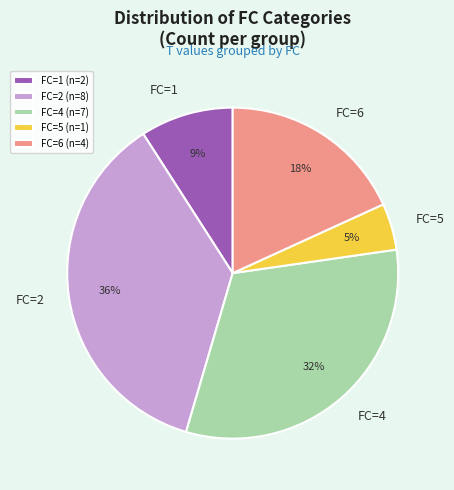

To the nearest percent, what is the combined percentage of FC=5 (n=1) and FC=2 (n=8)?

41%